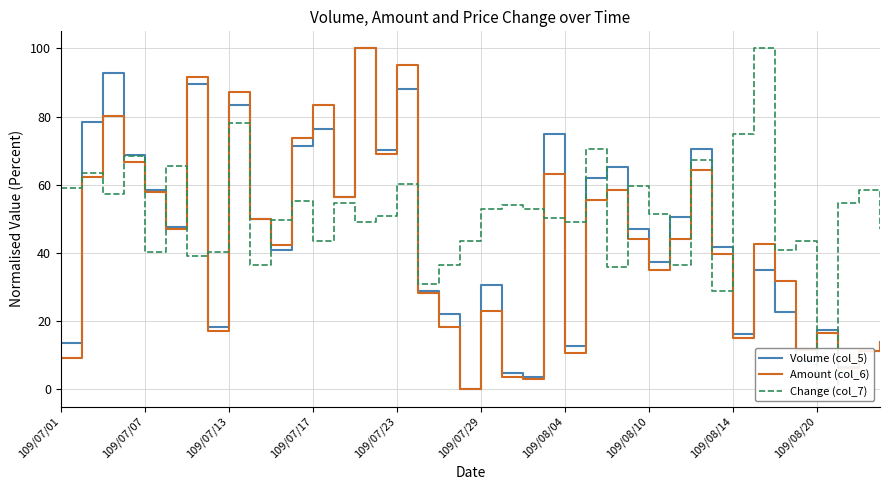

What is the average value of the Change (col_7) series?

51.3